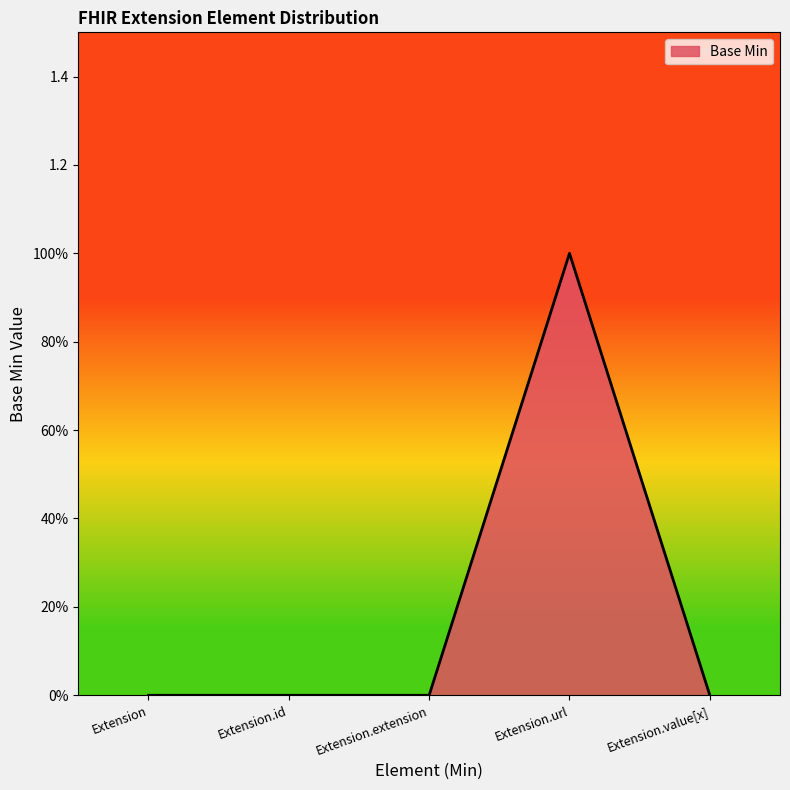

Is this an area chart (filled region under the line)?

Yes